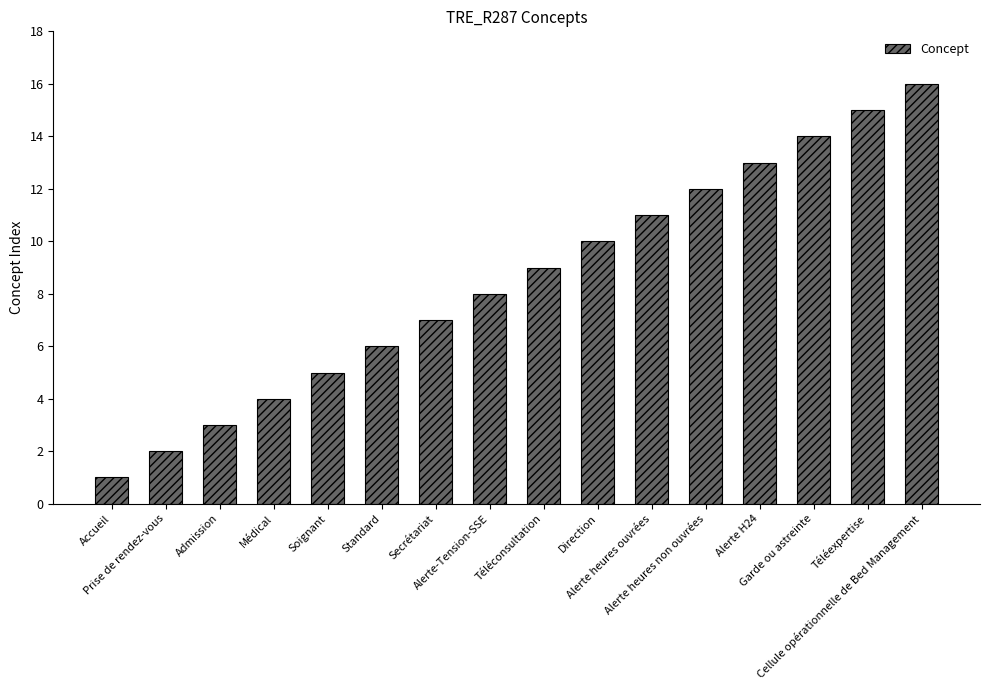

What position from the left is Médical?

4